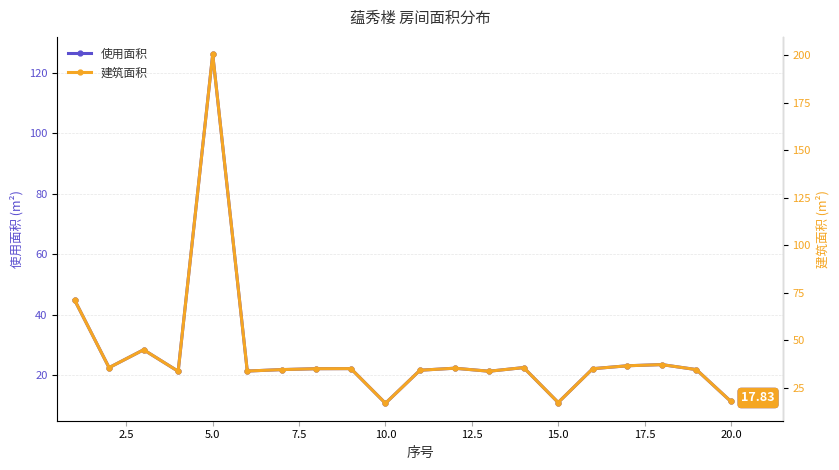

True or false: 使用面积 has more than 2 points higher than both neighbors.

True